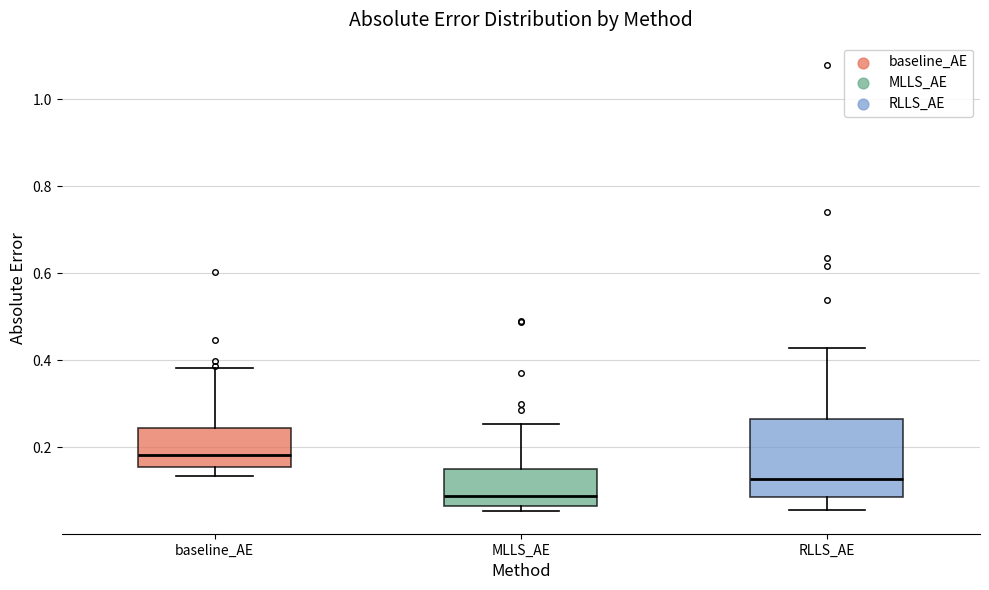

Reading left to right, read every box against the y-axis: the position of its median line, the range the box covers, and the ends of its whiskers. The values are not printed on the chart, so give them approximately, as read against the axis.

baseline_AE: median 0.18, box 0.16 to 0.24, whiskers 0.14 to 0.38
MLLS_AE: median 0.08, box 0.06 to 0.14, whiskers 0.06 (just below the box's lower edge) to 0.26
RLLS_AE: median 0.12, box 0.08 to 0.26, whiskers 0.06 to 0.42